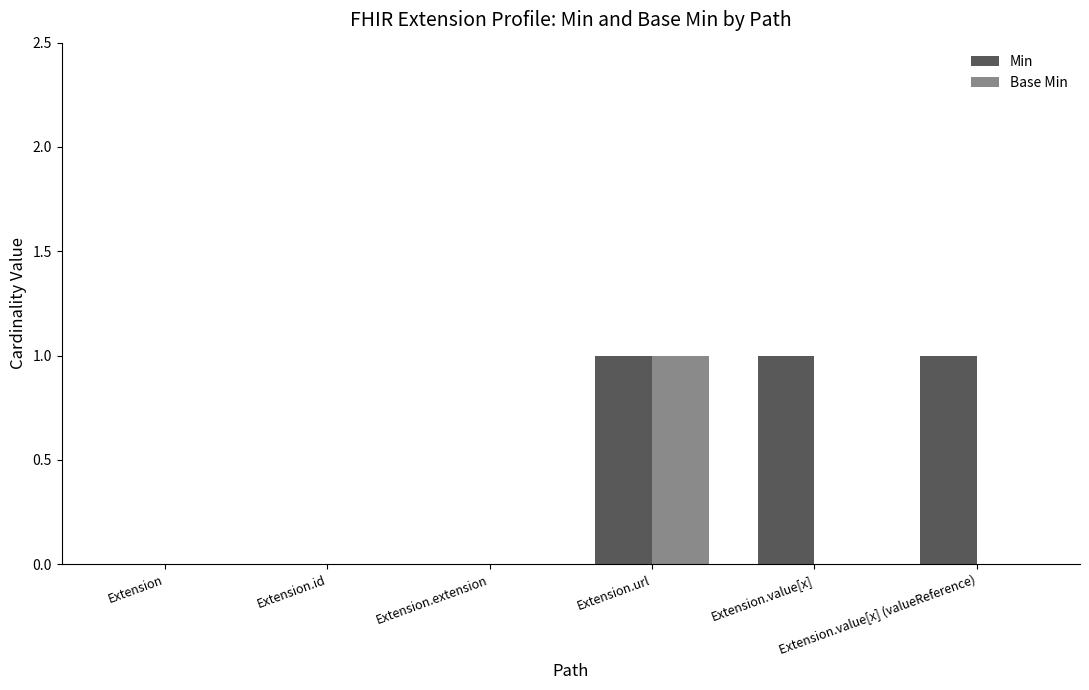

Reading right to left, list all the values displayed in this chart.

Min: Extension.value[x] (valueReference)=1	Extension.value[x]=1	Extension.url=1	Extension.extension=0	Extension.id=0	Extension=0
Base Min: Extension.value[x] (valueReference)=0	Extension.value[x]=0	Extension.url=1	Extension.extension=0	Extension.id=0	Extension=0